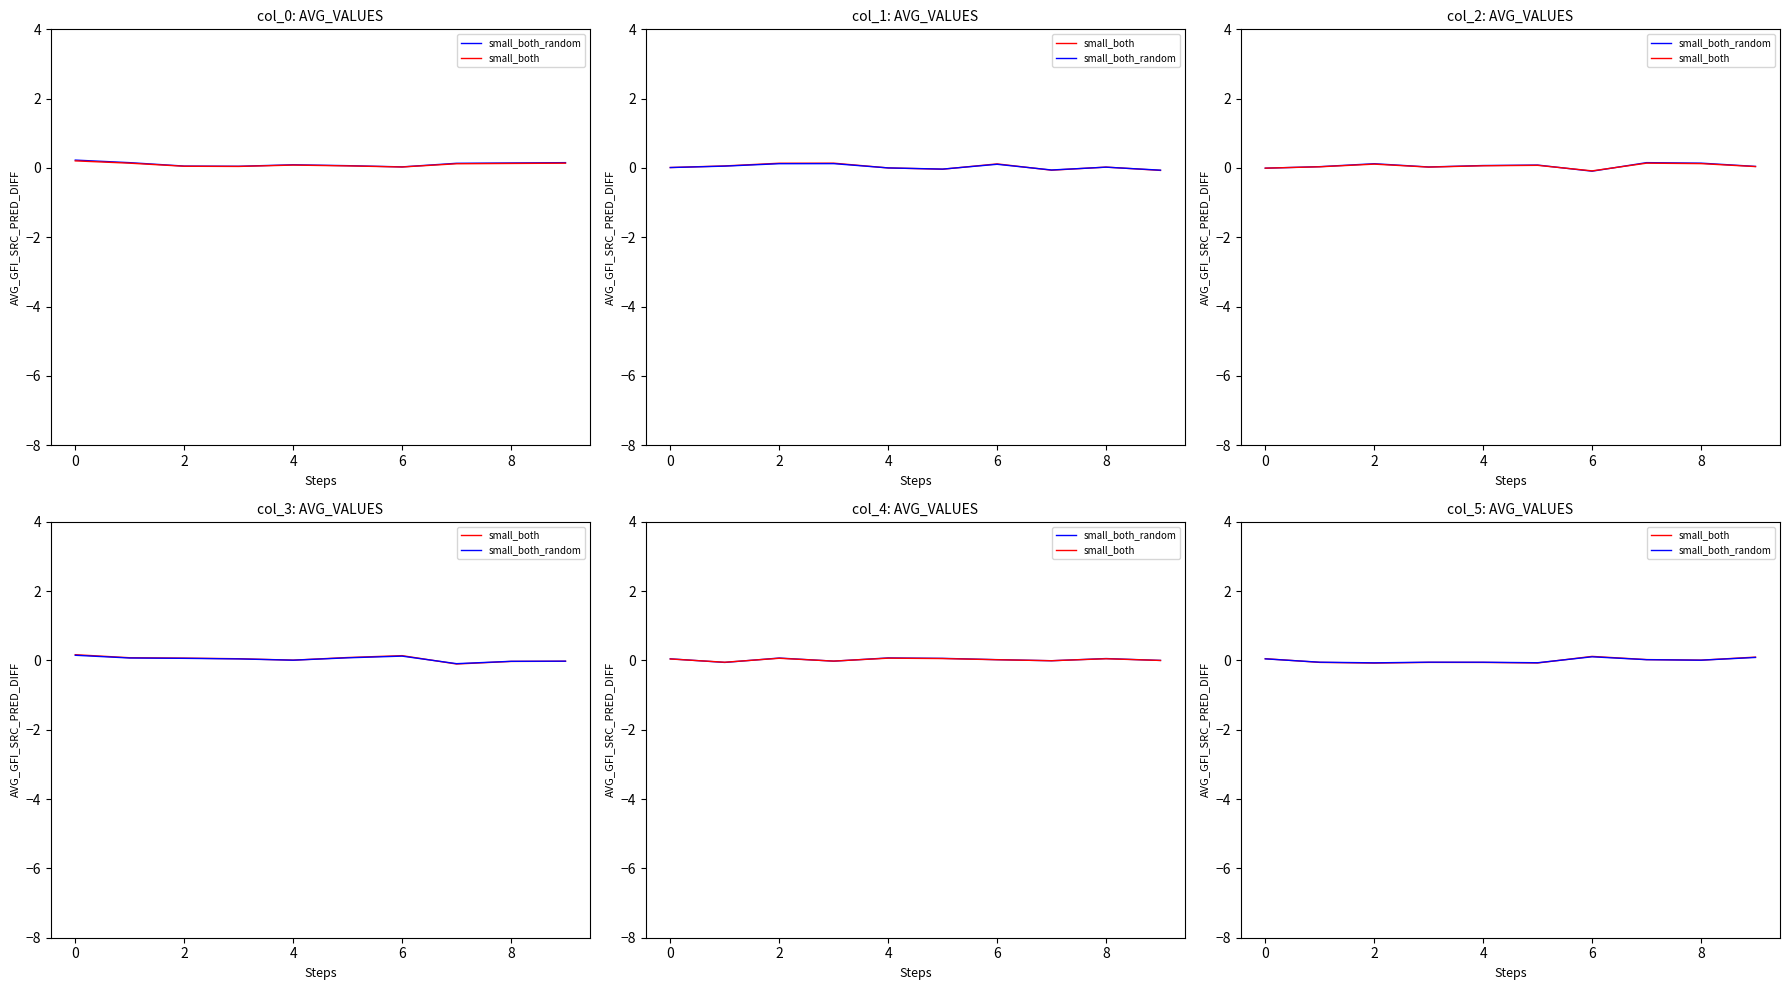

True or false: small_both has more than 0 points higher than both neighbors.

True